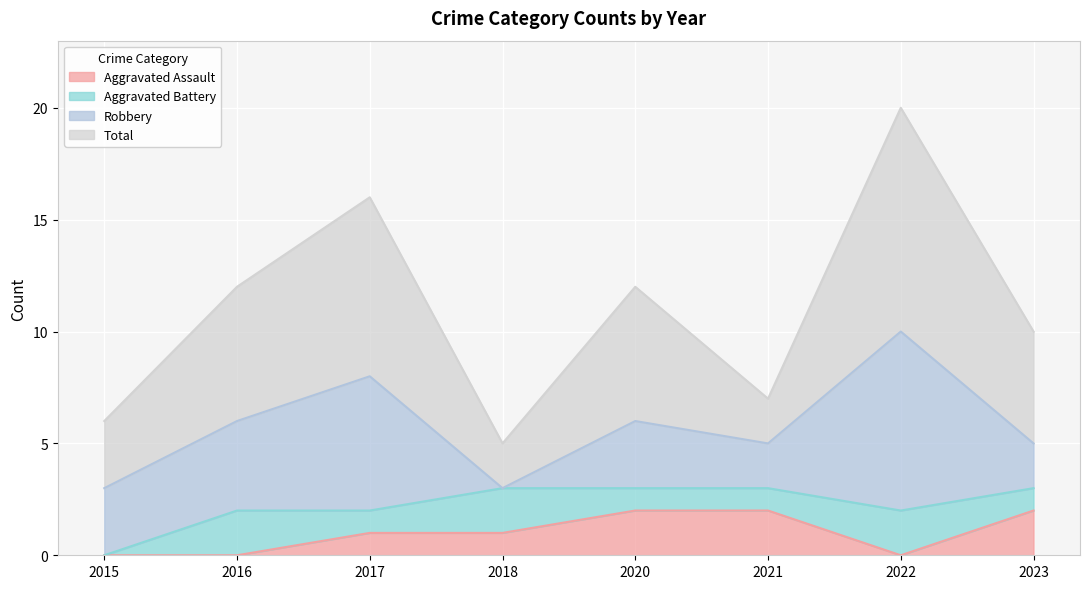

True or false: Aggravated Assault and Total cross at least once.

False